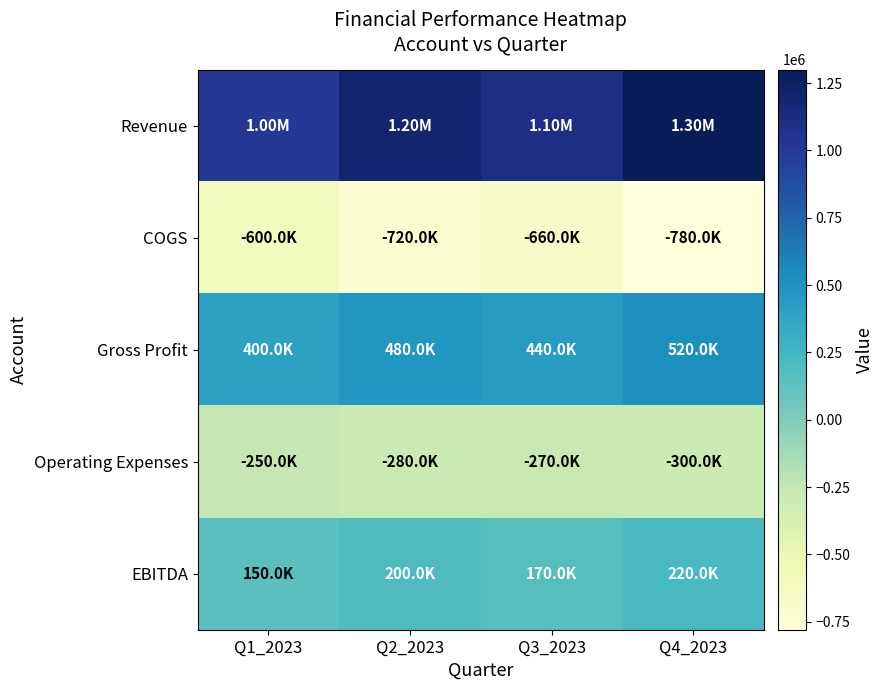

At which category is the sum across all series the highest?

Q4_2023